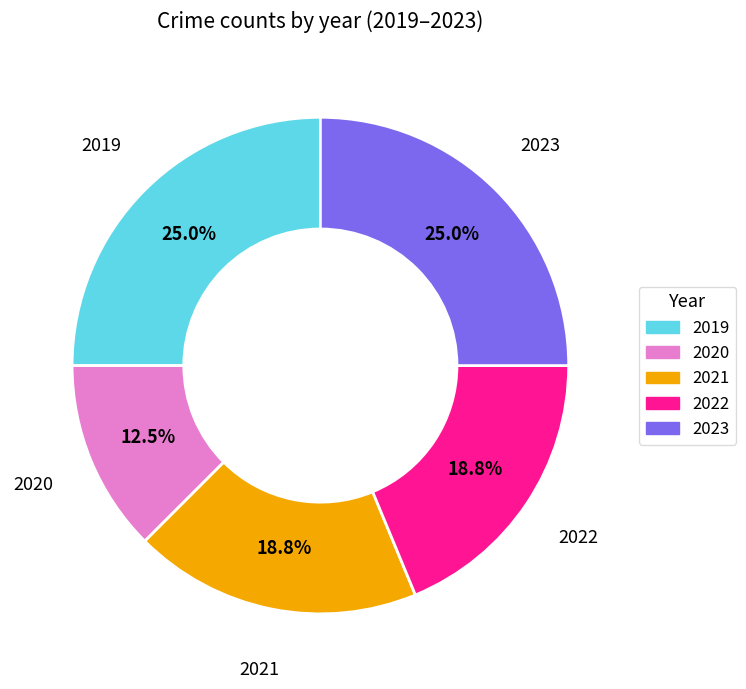

Count the number of slices in the pie.

5